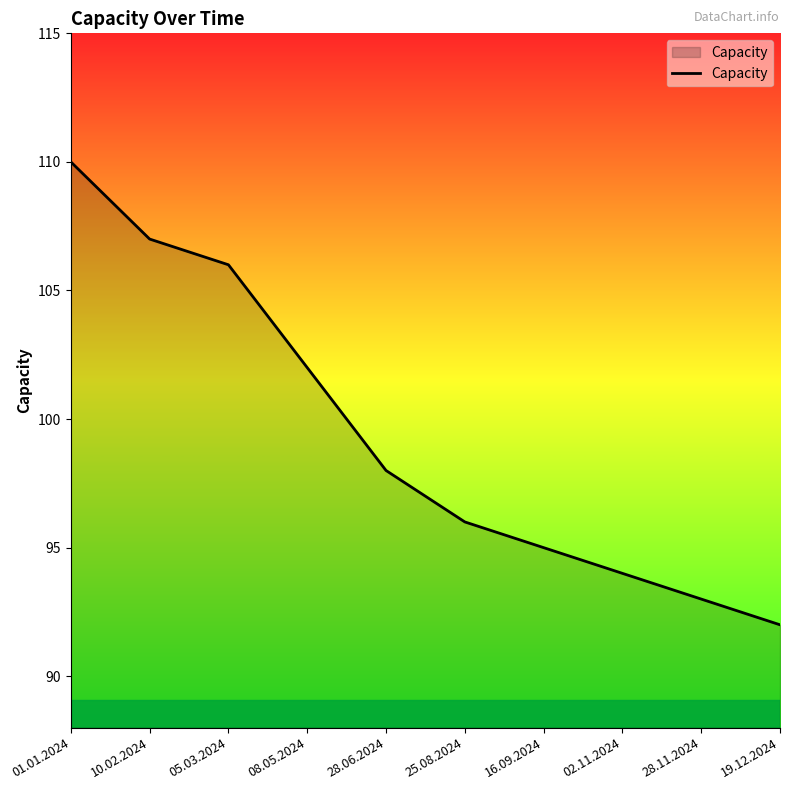

What is the change in value from 16.09.2024 to 28.11.2024?

-2